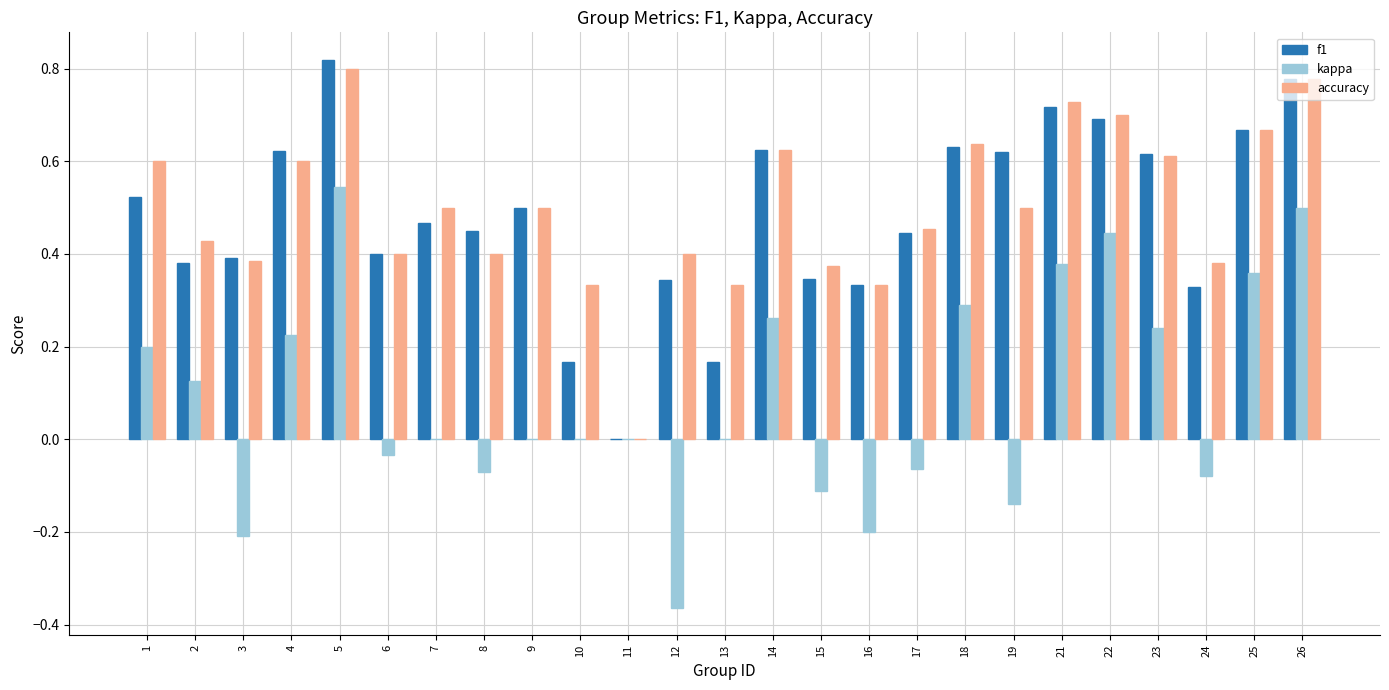

Between 8 and 25, which series saw the biggest shift?

kappa